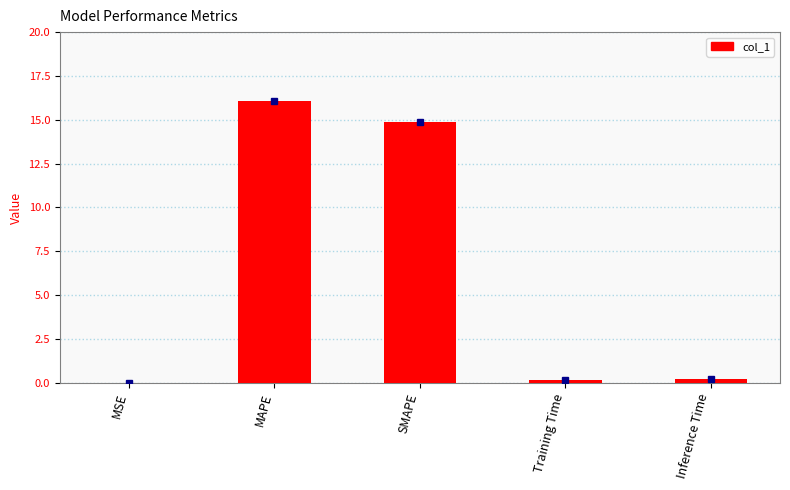

Does the chart contain stacked bars?

No